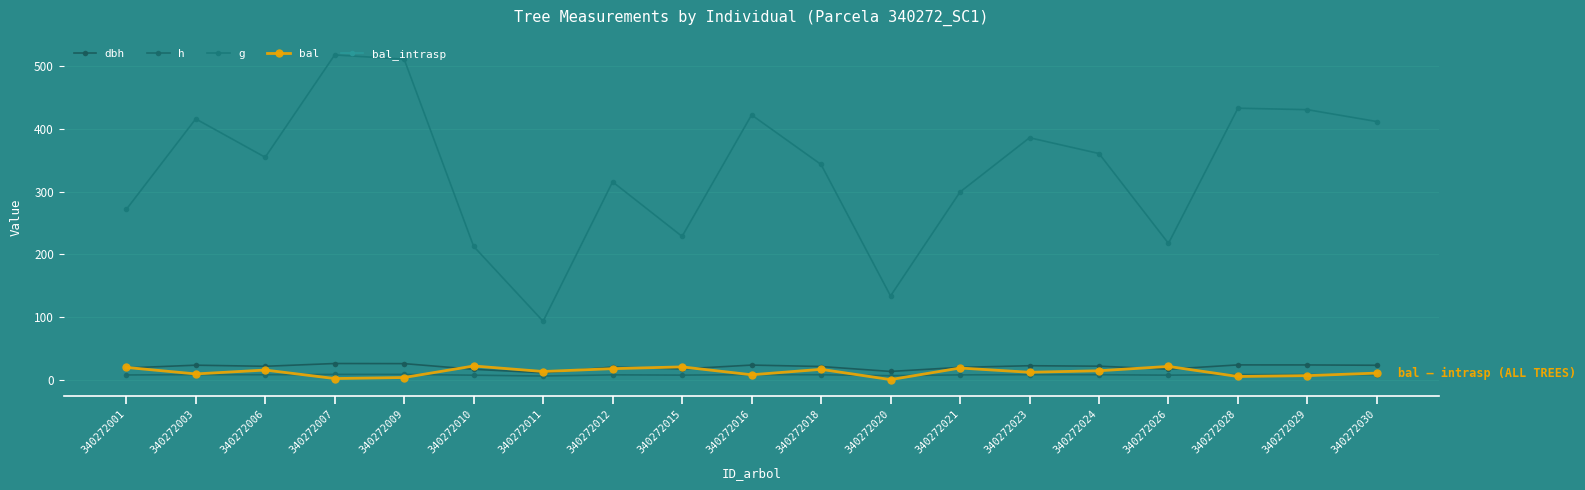

Count the number of data series in this chart.

5